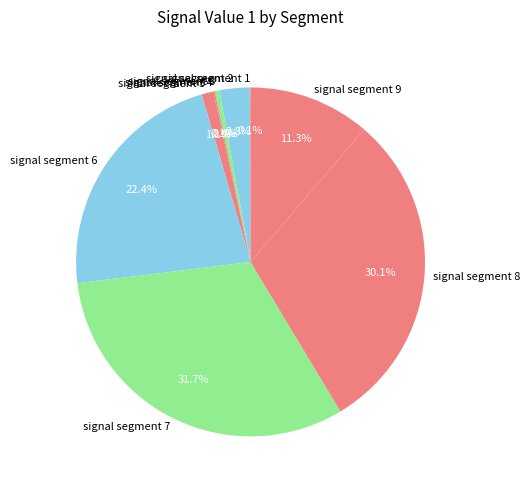

Which slice is the largest?

signal segment 7